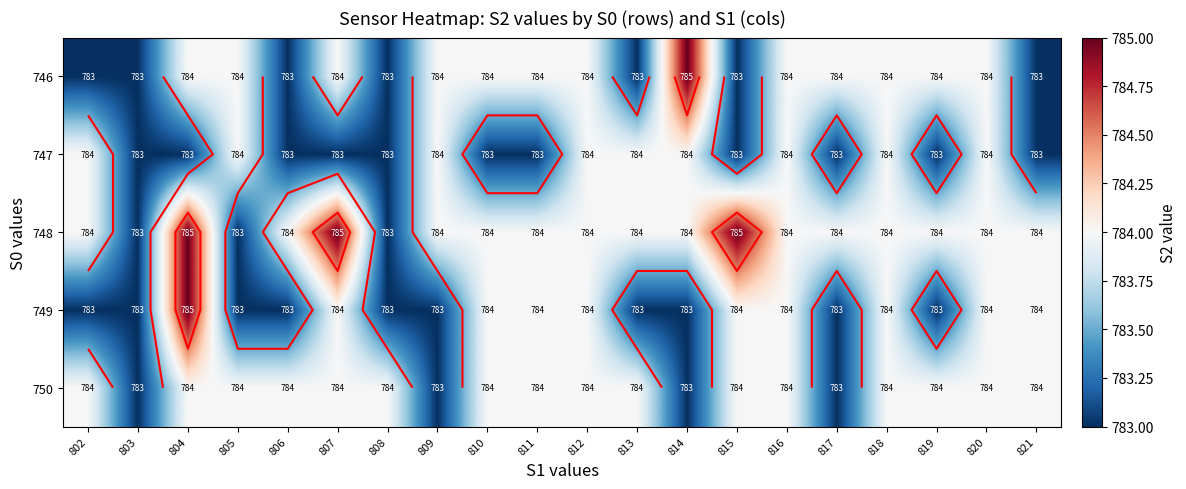

True or false: 748 has a value of 784 at 802.

True